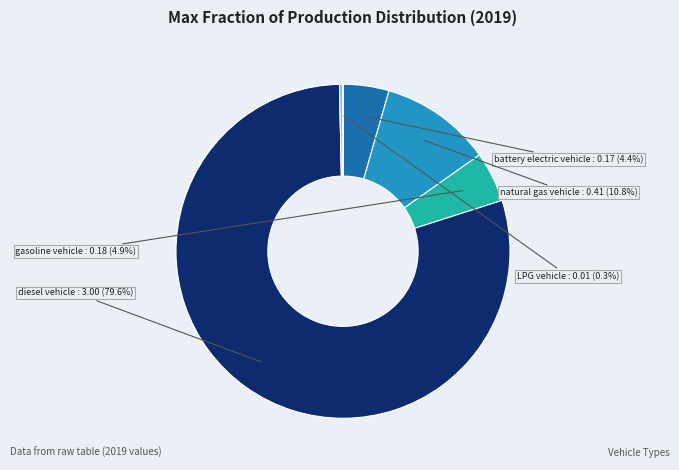

Is there a majority slice in this chart?

Yes